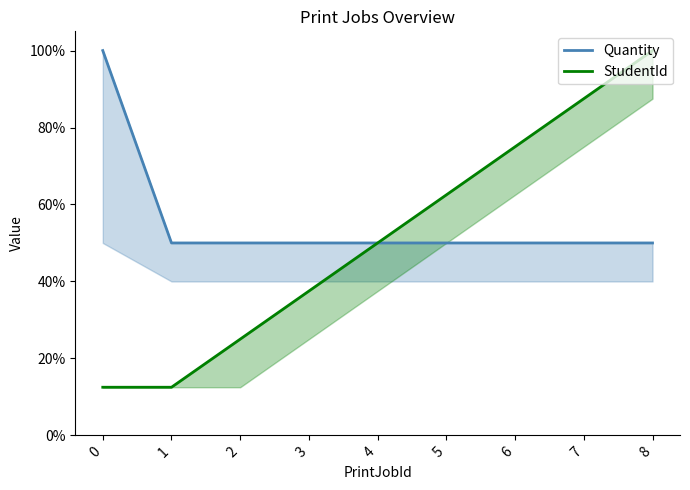

Between 1 and 6, which is larger?

1